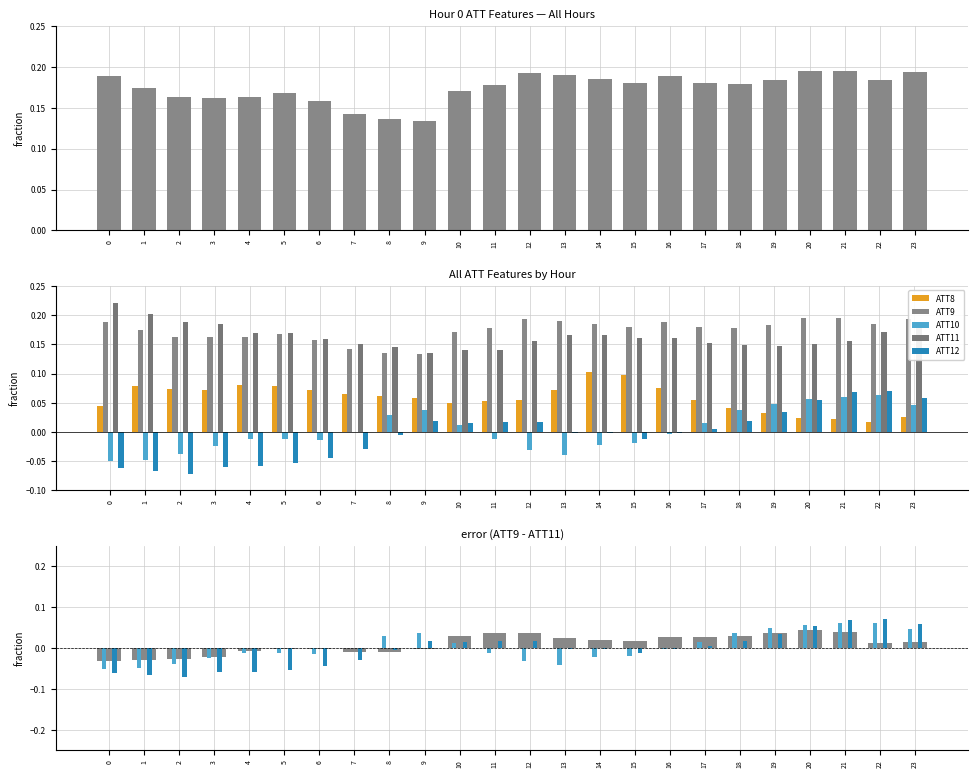

What is the value of the ATT9 bar at the 24th from the left?

0.2